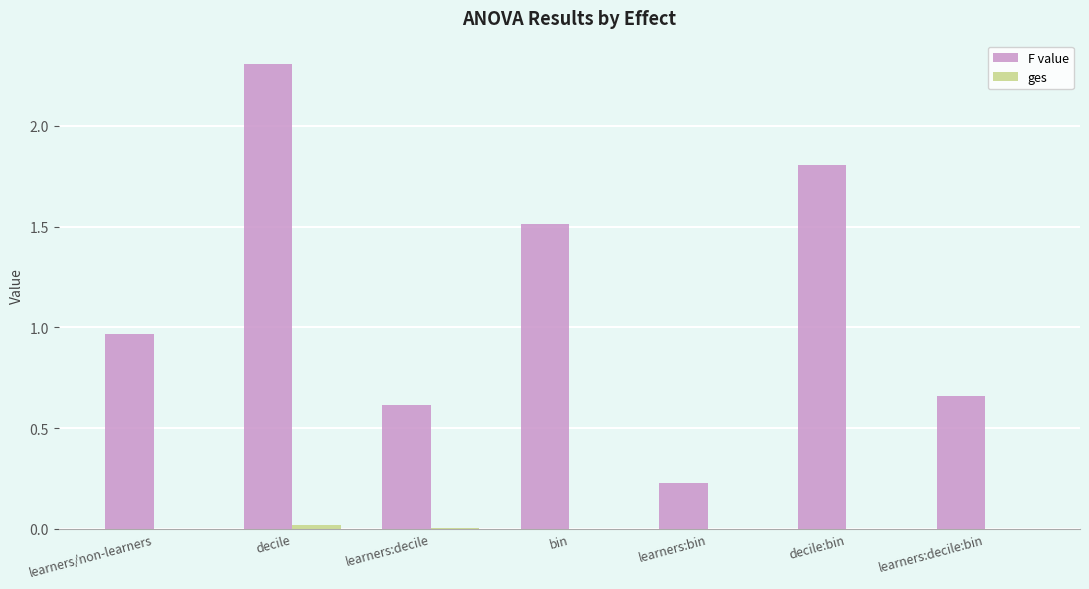

Does the chart contain stacked bars?

No